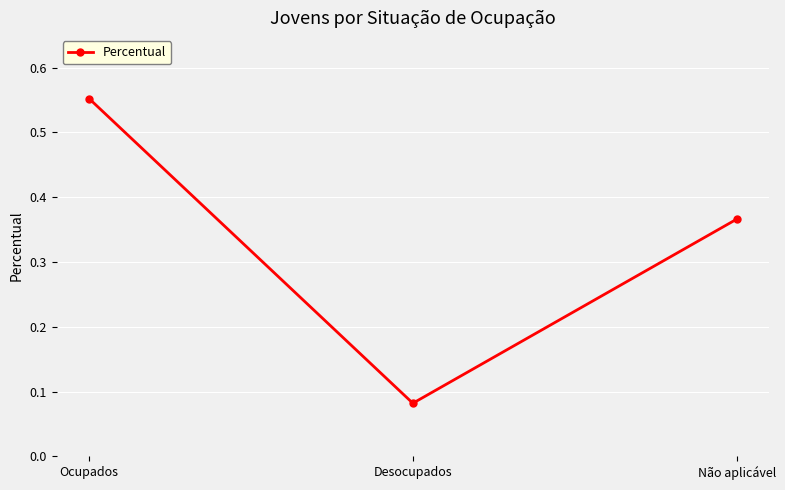

Which category has the highest value across all series?

Ocupados